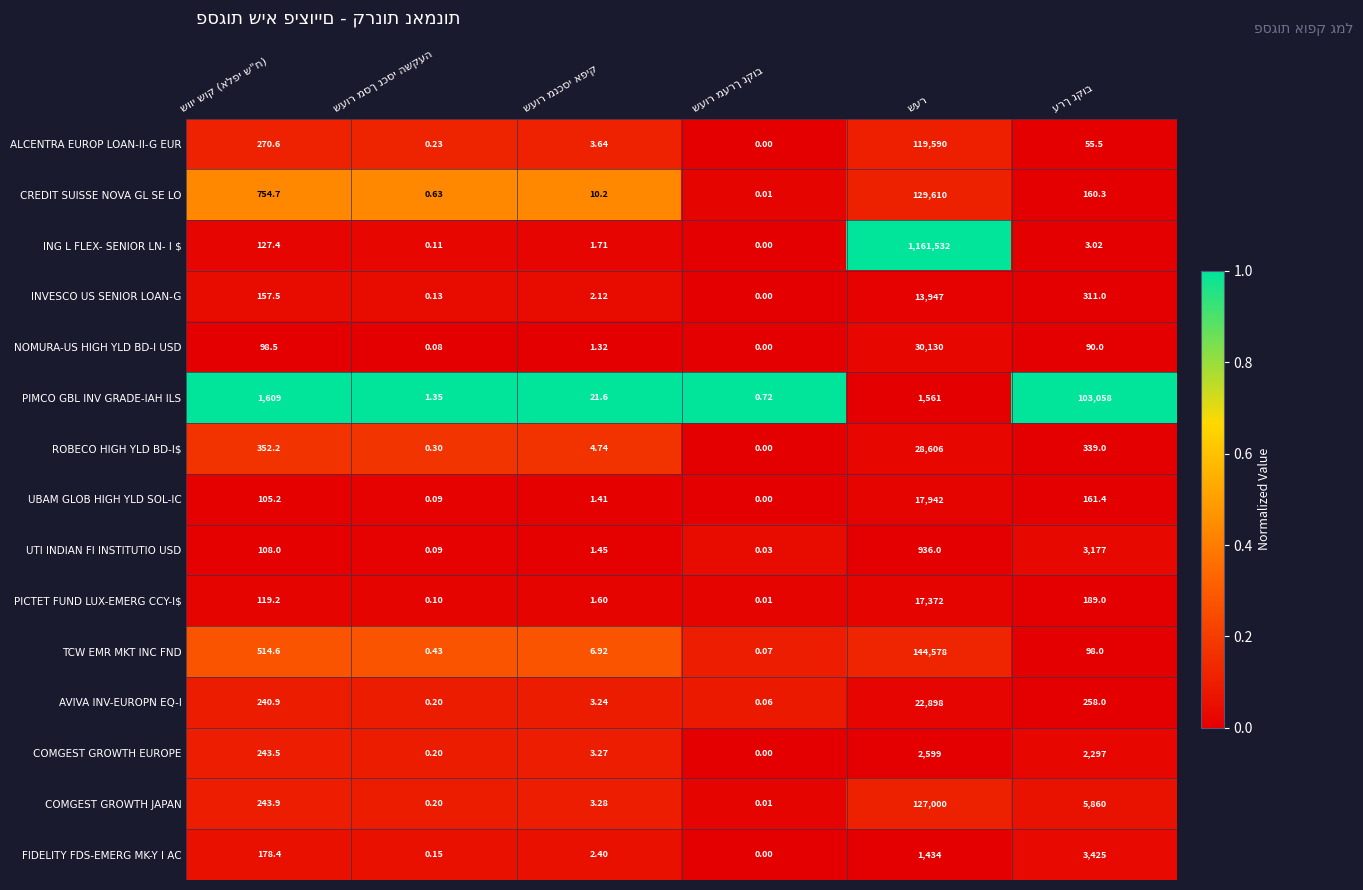

Which series has the largest range (max minus min)?

ING L FLEX- SENIOR LN- I $